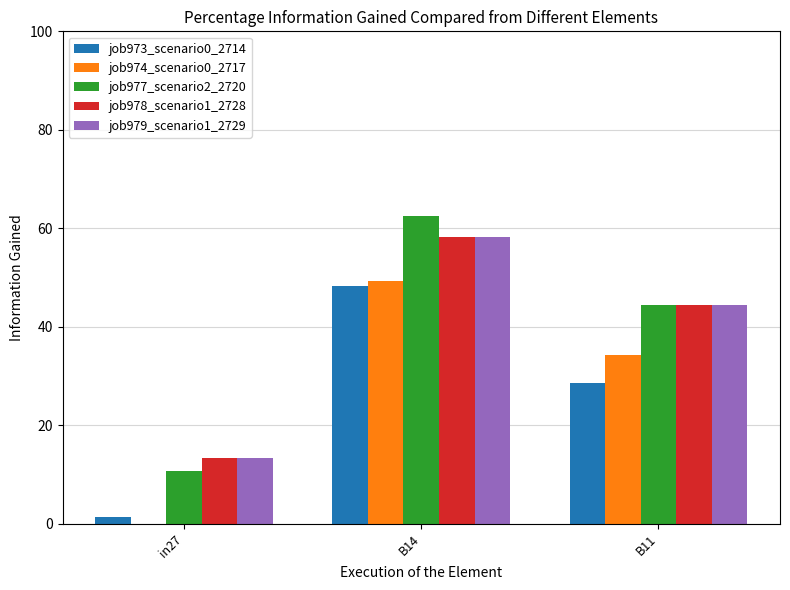

Between B14 and B11, which series saw the biggest shift?

job973_scenario0_2714